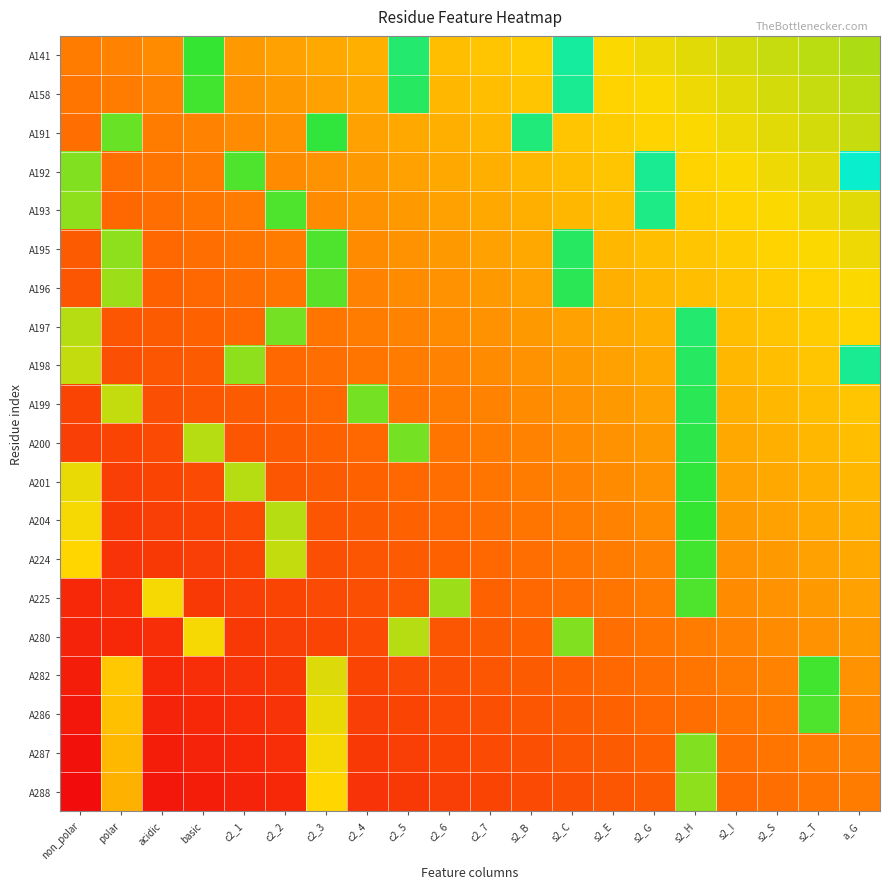

Reading left to right, transcribe all the data shown in this chart.

A141: non_polar=0.3	polar=0.3	acidic=0.3	basic=0.7	c2_1=0.4	c2_2=0.4	c2_3=0.4	c2_4=0.4	c2_5=0.8	c2_6=0.4	c2_7=0.5	s2_B=0.5	s2_C=0.9	s2_E=0.5	s2_G=0.5	s2_H=0.5	s2_I=0.6	s2_S=0.6	s2_T=0.6	a_G=0.6
A158: non_polar=0.3	polar=0.3	acidic=0.3	basic=0.7	c2_1=0.3	c2_2=0.4	c2_3=0.4	c2_4=0.4	c2_5=0.8	c2_6=0.4	c2_7=0.4	s2_B=0.5	s2_C=0.9	s2_E=0.5	s2_G=0.5	s2_H=0.5	s2_I=0.5	s2_S=0.6	s2_T=0.6	a_G=0.6
A191: non_polar=0.3	polar=0.7	acidic=0.3	basic=0.3	c2_1=0.3	c2_2=0.3	c2_3=0.8	c2_4=0.4	c2_5=0.4	c2_6=0.4	c2_7=0.4	s2_B=0.8	s2_C=0.5	s2_E=0.5	s2_G=0.5	s2_H=0.5	s2_I=0.5	s2_S=0.5	s2_T=0.6	a_G=0.6
A192: non_polar=0.7	polar=0.3	acidic=0.3	basic=0.3	c2_1=0.7	c2_2=0.3	c2_3=0.3	c2_4=0.4	c2_5=0.4	c2_6=0.4	c2_7=0.4	s2_B=0.4	s2_C=0.4	s2_E=0.5	s2_G=0.9	s2_H=0.5	s2_I=0.5	s2_S=0.5	s2_T=0.5	a_G=1.0
A193: non_polar=0.6	polar=0.3	acidic=0.3	basic=0.3	c2_1=0.3	c2_2=0.7	c2_3=0.3	c2_4=0.3	c2_5=0.4	c2_6=0.4	c2_7=0.4	s2_B=0.4	s2_C=0.4	s2_E=0.4	s2_G=0.9	s2_H=0.5	s2_I=0.5	s2_S=0.5	s2_T=0.5	a_G=0.5
A195: non_polar=0.2	polar=0.6	acidic=0.3	basic=0.3	c2_1=0.3	c2_2=0.3	c2_3=0.7	c2_4=0.3	c2_5=0.3	c2_6=0.4	c2_7=0.4	s2_B=0.4	s2_C=0.8	s2_E=0.4	s2_G=0.4	s2_H=0.5	s2_I=0.5	s2_S=0.5	s2_T=0.5	a_G=0.5
A196: non_polar=0.2	polar=0.6	acidic=0.2	basic=0.3	c2_1=0.3	c2_2=0.3	c2_3=0.7	c2_4=0.3	c2_5=0.3	c2_6=0.3	c2_7=0.4	s2_B=0.4	s2_C=0.8	s2_E=0.4	s2_G=0.4	s2_H=0.4	s2_I=0.5	s2_S=0.5	s2_T=0.5	a_G=0.5
A197: non_polar=0.6	polar=0.2	acidic=0.2	basic=0.2	c2_1=0.3	c2_2=0.7	c2_3=0.3	c2_4=0.3	c2_5=0.3	c2_6=0.3	c2_7=0.3	s2_B=0.4	s2_C=0.4	s2_E=0.4	s2_G=0.4	s2_H=0.8	s2_I=0.4	s2_S=0.5	s2_T=0.5	a_G=0.5
A198: non_polar=0.6	polar=0.2	acidic=0.2	basic=0.2	c2_1=0.6	c2_2=0.3	c2_3=0.3	c2_4=0.3	c2_5=0.3	c2_6=0.3	c2_7=0.3	s2_B=0.3	s2_C=0.4	s2_E=0.4	s2_G=0.4	s2_H=0.8	s2_I=0.4	s2_S=0.4	s2_T=0.5	a_G=0.9
A199: non_polar=0.2	polar=0.6	acidic=0.2	basic=0.2	c2_1=0.2	c2_2=0.2	c2_3=0.3	c2_4=0.7	c2_5=0.3	c2_6=0.3	c2_7=0.3	s2_B=0.3	s2_C=0.3	s2_E=0.4	s2_G=0.4	s2_H=0.8	s2_I=0.4	s2_S=0.4	s2_T=0.4	a_G=0.5
A200: non_polar=0.1	polar=0.2	acidic=0.2	basic=0.6	c2_1=0.2	c2_2=0.2	c2_3=0.2	c2_4=0.3	c2_5=0.7	c2_6=0.3	c2_7=0.3	s2_B=0.3	s2_C=0.3	s2_E=0.3	s2_G=0.4	s2_H=0.8	s2_I=0.4	s2_S=0.4	s2_T=0.4	a_G=0.4
A201: non_polar=0.5	polar=0.1	acidic=0.2	basic=0.2	c2_1=0.6	c2_2=0.2	c2_3=0.2	c2_4=0.2	c2_5=0.3	c2_6=0.3	c2_7=0.3	s2_B=0.3	s2_C=0.3	s2_E=0.3	s2_G=0.3	s2_H=0.8	s2_I=0.4	s2_S=0.4	s2_T=0.4	a_G=0.4
A204: non_polar=0.5	polar=0.1	acidic=0.1	basic=0.2	c2_1=0.2	c2_2=0.6	c2_3=0.2	c2_4=0.2	c2_5=0.2	c2_6=0.3	c2_7=0.3	s2_B=0.3	s2_C=0.3	s2_E=0.3	s2_G=0.3	s2_H=0.7	s2_I=0.4	s2_S=0.4	s2_T=0.4	a_G=0.4
A224: non_polar=0.5	polar=0.1	acidic=0.1	basic=0.1	c2_1=0.2	c2_2=0.6	c2_3=0.2	c2_4=0.2	c2_5=0.2	c2_6=0.2	c2_7=0.3	s2_B=0.3	s2_C=0.3	s2_E=0.3	s2_G=0.3	s2_H=0.7	s2_I=0.3	s2_S=0.4	s2_T=0.4	a_G=0.4
A225: non_polar=0.1	polar=0.1	acidic=0.5	basic=0.1	c2_1=0.1	c2_2=0.2	c2_3=0.2	c2_4=0.2	c2_5=0.2	c2_6=0.6	c2_7=0.2	s2_B=0.3	s2_C=0.3	s2_E=0.3	s2_G=0.3	s2_H=0.7	s2_I=0.3	s2_S=0.3	s2_T=0.4	a_G=0.4
A280: non_polar=0.1	polar=0.1	acidic=0.1	basic=0.5	c2_1=0.1	c2_2=0.1	c2_3=0.2	c2_4=0.2	c2_5=0.6	c2_6=0.2	c2_7=0.2	s2_B=0.2	s2_C=0.7	s2_E=0.3	s2_G=0.3	s2_H=0.3	s2_I=0.3	s2_S=0.3	s2_T=0.3	a_G=0.4
A282: non_polar=0.0	polar=0.5	acidic=0.1	basic=0.1	c2_1=0.1	c2_2=0.1	c2_3=0.5	c2_4=0.2	c2_5=0.2	c2_6=0.2	c2_7=0.2	s2_B=0.2	s2_C=0.2	s2_E=0.3	s2_G=0.3	s2_H=0.3	s2_I=0.3	s2_S=0.3	s2_T=0.7	a_G=0.3
A286: non_polar=0.0	polar=0.4	acidic=0.1	basic=0.1	c2_1=0.1	c2_2=0.1	c2_3=0.5	c2_4=0.1	c2_5=0.2	c2_6=0.2	c2_7=0.2	s2_B=0.2	s2_C=0.2	s2_E=0.2	s2_G=0.3	s2_H=0.3	s2_I=0.3	s2_S=0.3	s2_T=0.7	a_G=0.3
A287: non_polar=0.0	polar=0.4	acidic=0.0	basic=0.1	c2_1=0.1	c2_2=0.1	c2_3=0.5	c2_4=0.1	c2_5=0.1	c2_6=0.2	c2_7=0.2	s2_B=0.2	s2_C=0.2	s2_E=0.2	s2_G=0.2	s2_H=0.7	s2_I=0.3	s2_S=0.3	s2_T=0.3	a_G=0.3
A288: non_polar=0.0	polar=0.4	acidic=0.0	basic=0.0	c2_1=0.1	c2_2=0.1	c2_3=0.5	c2_4=0.1	c2_5=0.1	c2_6=0.1	c2_7=0.2	s2_B=0.2	s2_C=0.2	s2_E=0.2	s2_G=0.2	s2_H=0.6	s2_I=0.3	s2_S=0.3	s2_T=0.3	a_G=0.3